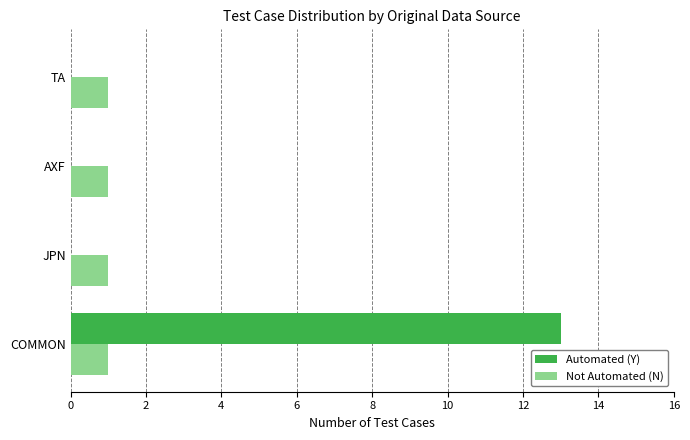

What is the maximum value for Automated (Y)?

13